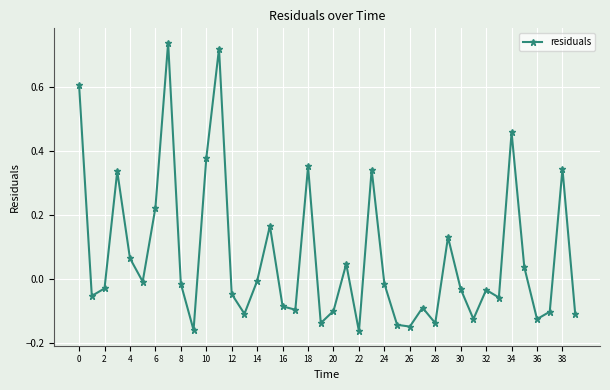

What is the sum of all values?

2.8